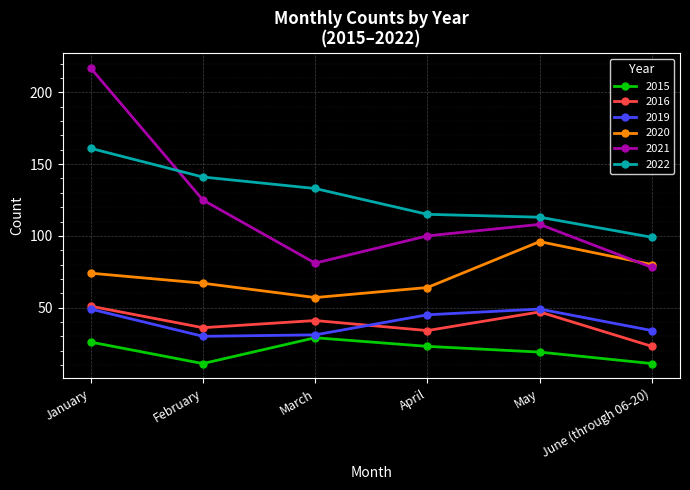

True or false: 2022 has more than 1 points higher than both neighbors.

False